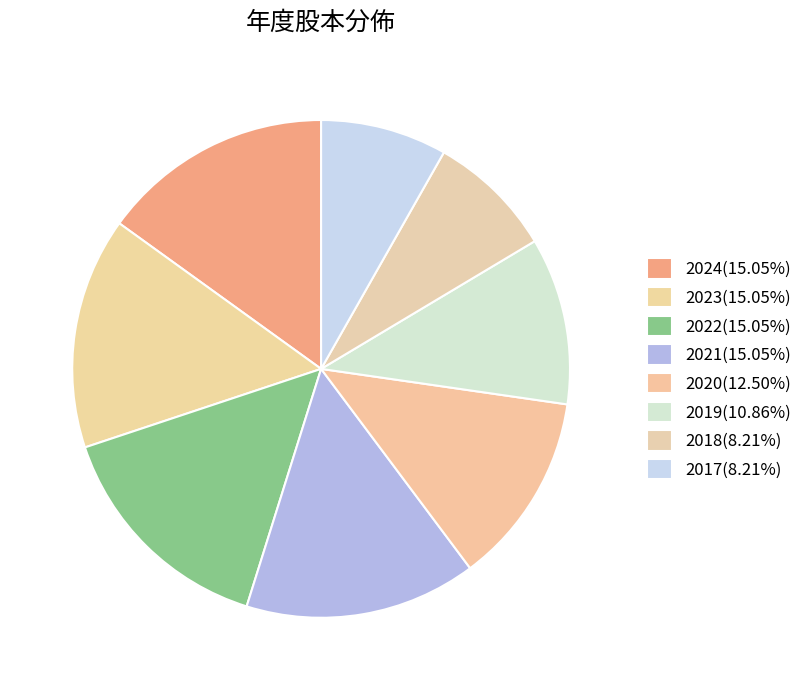

To the nearest percent, what is the combined percentage of 2018 and 2023?

23%